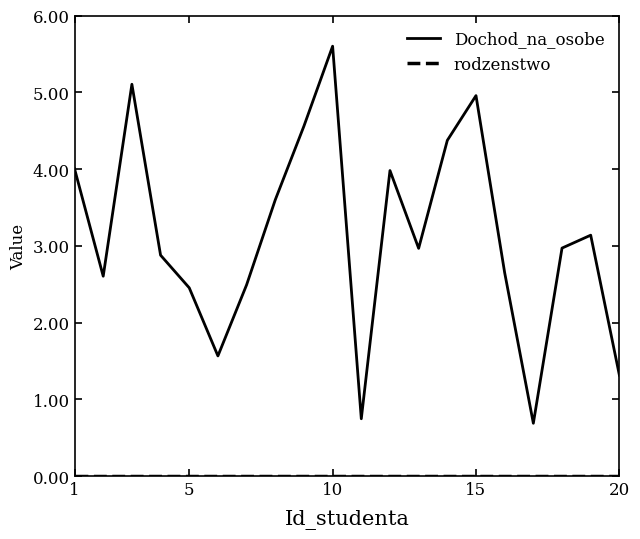

How many distinct data groups are displayed?

2